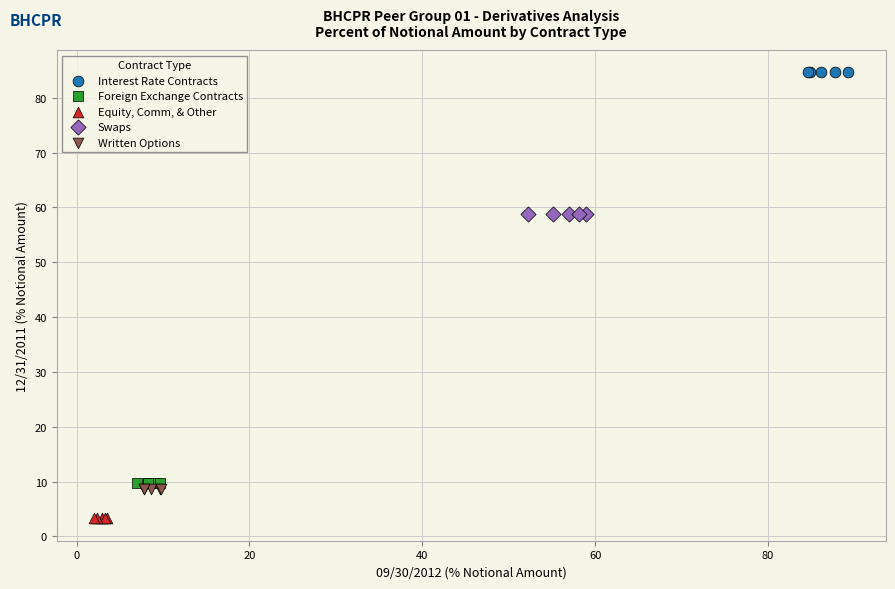

Which series reaches the minimum Y coordinate?

Equity, Comm, & Other